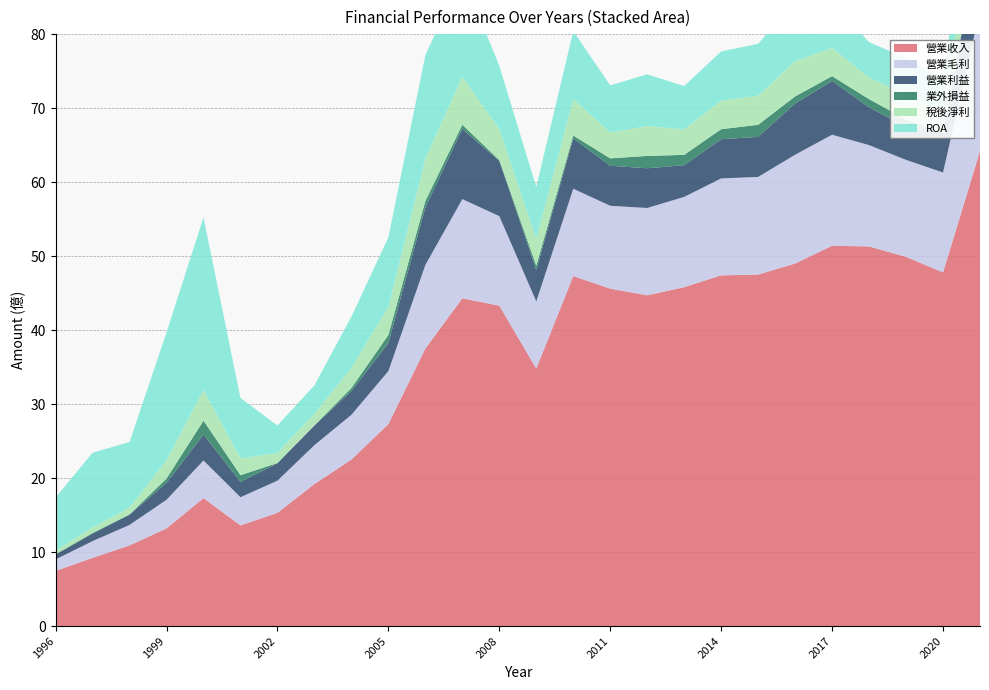

Reading left to right, extract all data points from this chart.

營業收入: 7.5	9.2	10.9	13.2	17.3	13.6	15.3	19.2	22.5	27.3	37.5	44.3	43.3	34.8	47.3	45.6	44.7	45.8	47.4	47.5	49.0	51.4	51.3	49.9	47.8	64.2
營業毛利: 1.6	2.3	2.8	3.9	5.1	3.8	4.3	5.2	6.0	7.2	11.3	13.4	12.1	9.1	11.8	11.2	11.8	12.2	13.1	13.2	14.7	15.0	13.7	13.1	13.5	19.0
營業利益: 0.6	1.0	1.4	2.3	3.5	2.1	2.4	2.7	3.2	3.8	7.8	9.5	7.5	4.3	6.8	5.4	5.4	4.3	5.3	5.4	6.9	7.3	5.1	4.4	5.4	10.0
業外損益: 0.1	0.1	0.0	0.6	1.9	0.9	0.0	0.0	0.4	1.1	0.9	0.6	0.1	0.6	0.4	1.0	1.7	1.4	1.4	1.6	1.0	0.7	1.1	1.0	0.0	0.4
稅後淨利: 0.5	0.7	0.9	2.5	4.2	2.3	1.4	1.6	2.7	3.8	5.7	6.5	4.2	3.6	4.9	3.5	4.0	3.5	3.9	3.9	4.8	3.8	2.9	3.3	2.9	6.5
ROA: 7.2	10.1	8.8	17.3	23.3	8.2	3.7	3.8	6.9	9.4	14.0	13.8	8.6	7.0	9.2	6.4	7.0	5.8	6.7	7.0	8.2	6.2	4.8	5.0	4.4	8.6